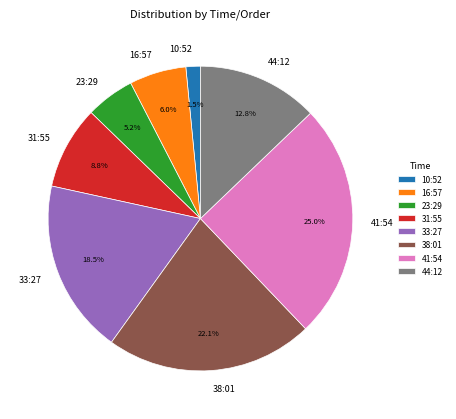

Count the number of slices in the pie.

8